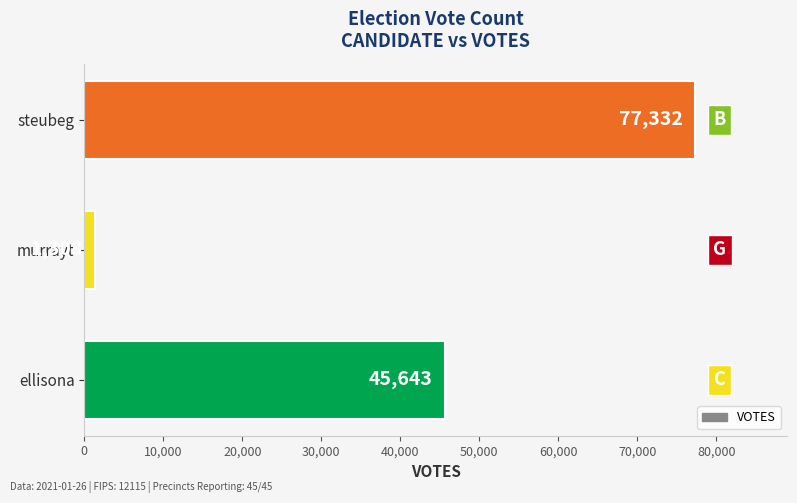

The value at murrayt is 1308. True or false?

True